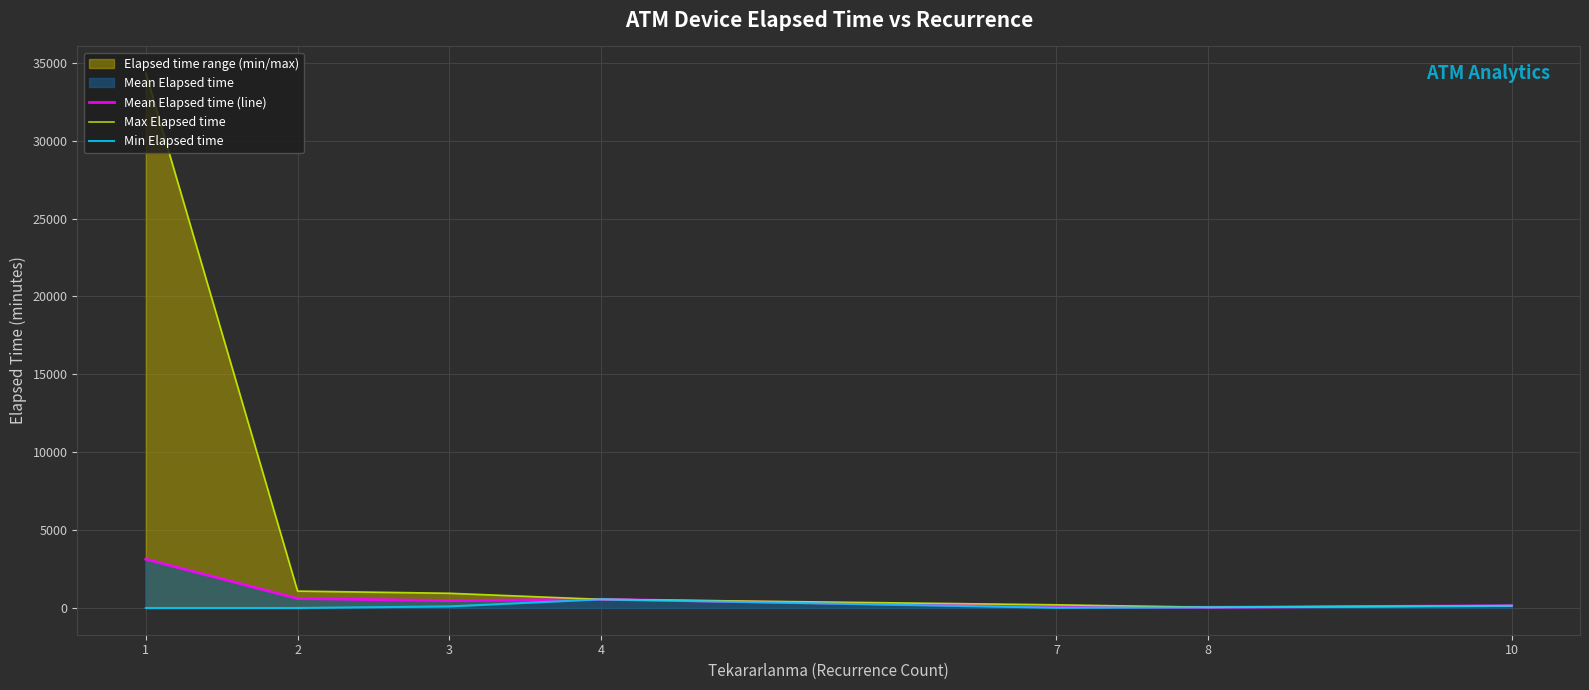

Reading left to right, extract all data points from this chart.

Mean Elapsed time (line): 3135.0	605.0	473.0	555.0	78.3	45.0	145.0
Max Elapsed time: 34335.0	1085.0	945.0	555.0	205.0	45.0	145.0
Min Elapsed time: 0.0	0.0	100.0	555.0	15.0	45.0	145.0